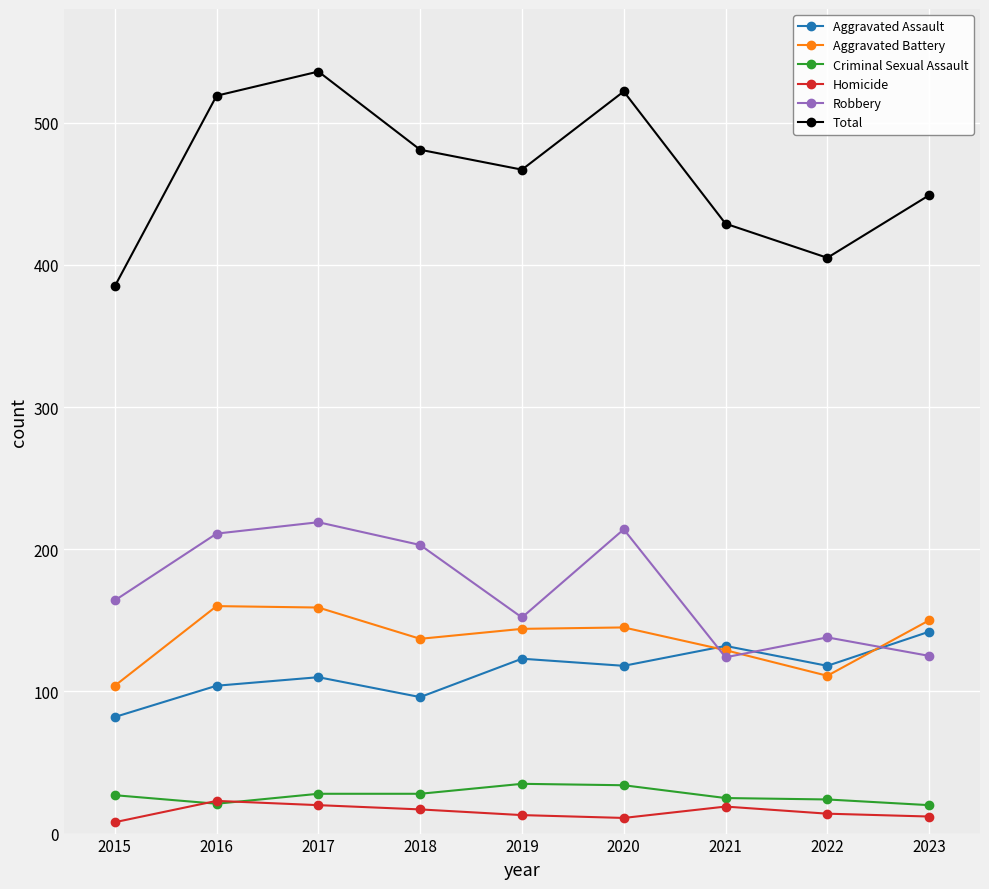

At which category is the sum across all series the highest?

2017